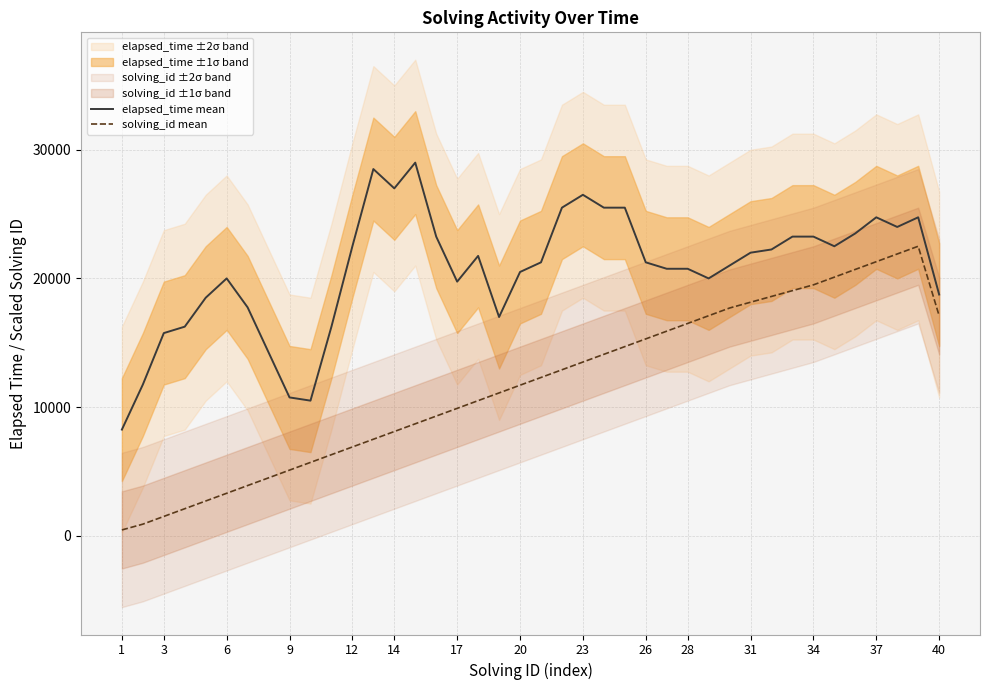

Is the value of solving_id mean at 26 greater than the value of elapsed_time mean at 17?

No